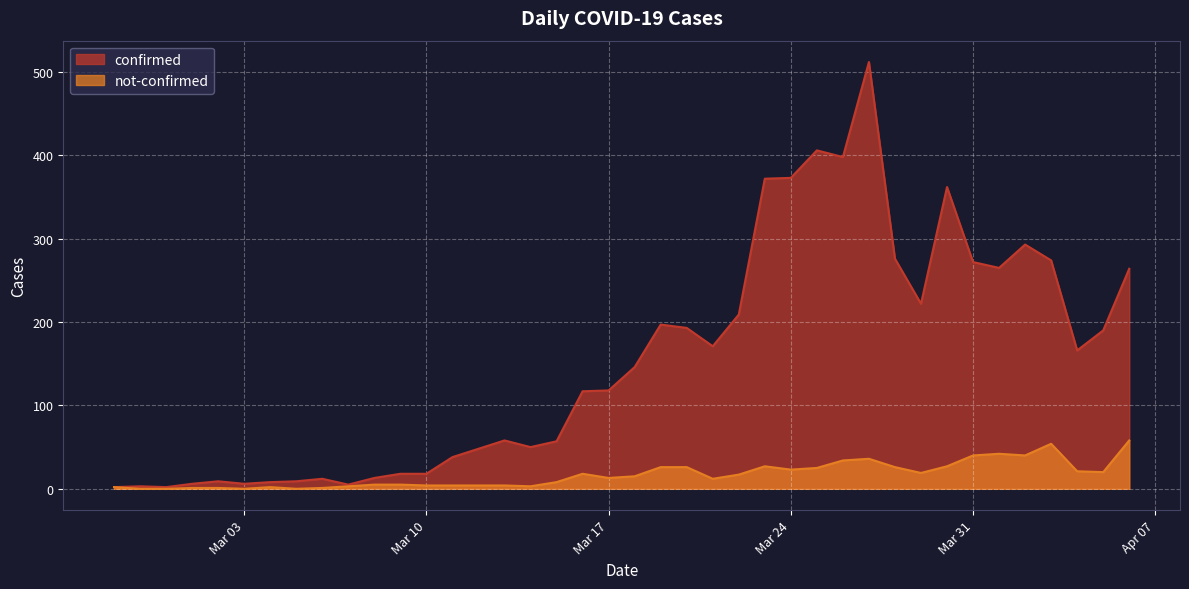

How many series are shown in this chart?

2